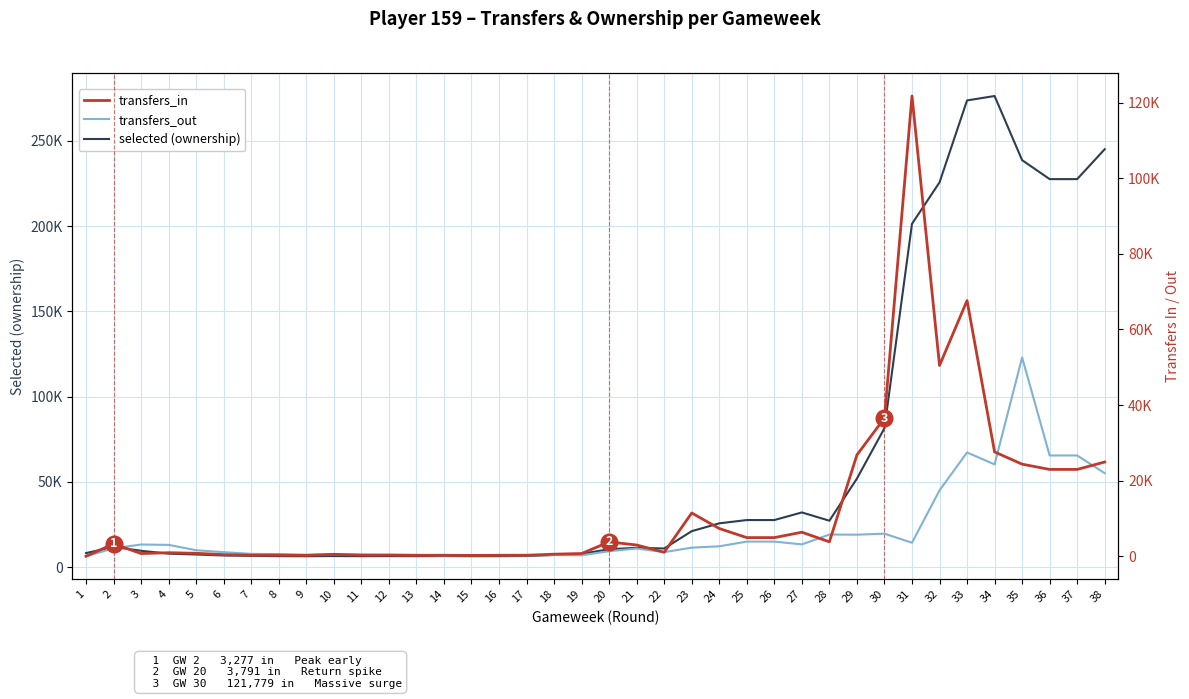

Which series changed the most between 17 and 23?

selected (ownership count)